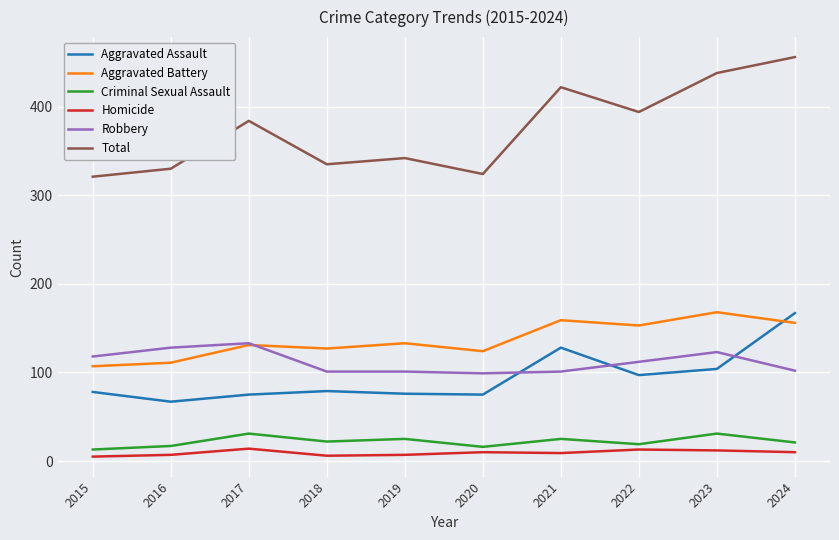

The value of Robbery at 2015 is 24. True or false?

False